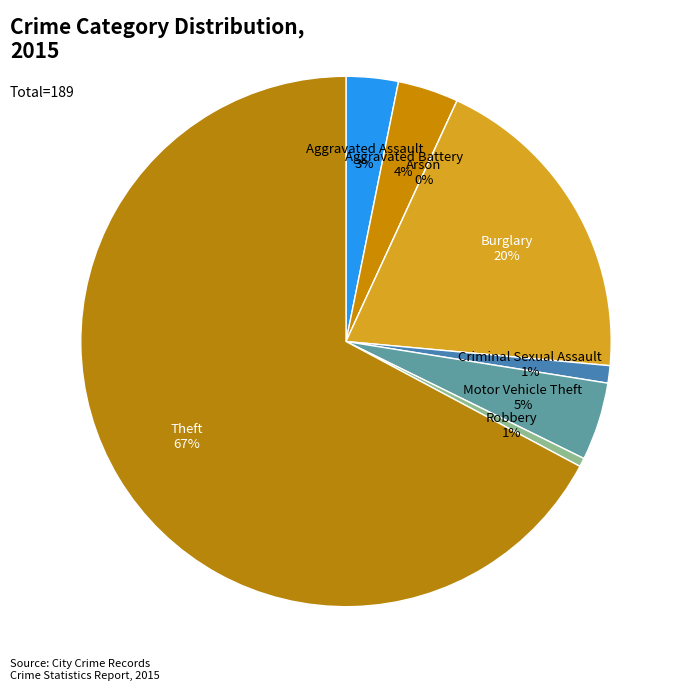

Which has a higher value, Arson or Theft?

Theft